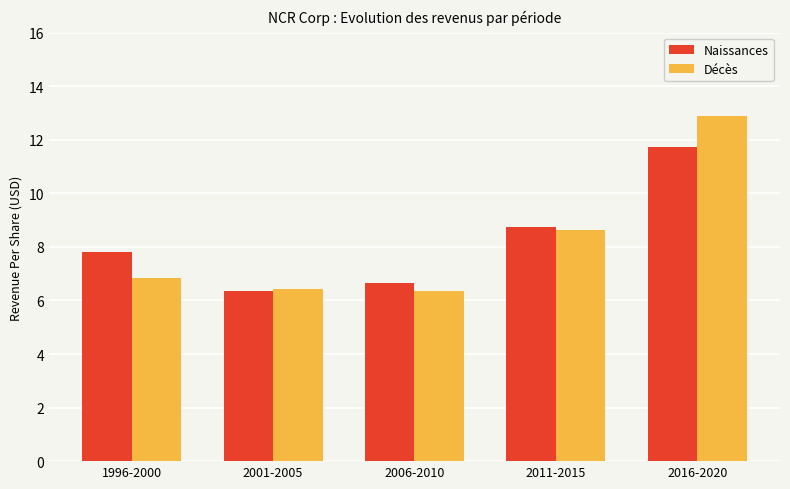

At which label is Naissances closest to 9?

2011-2015